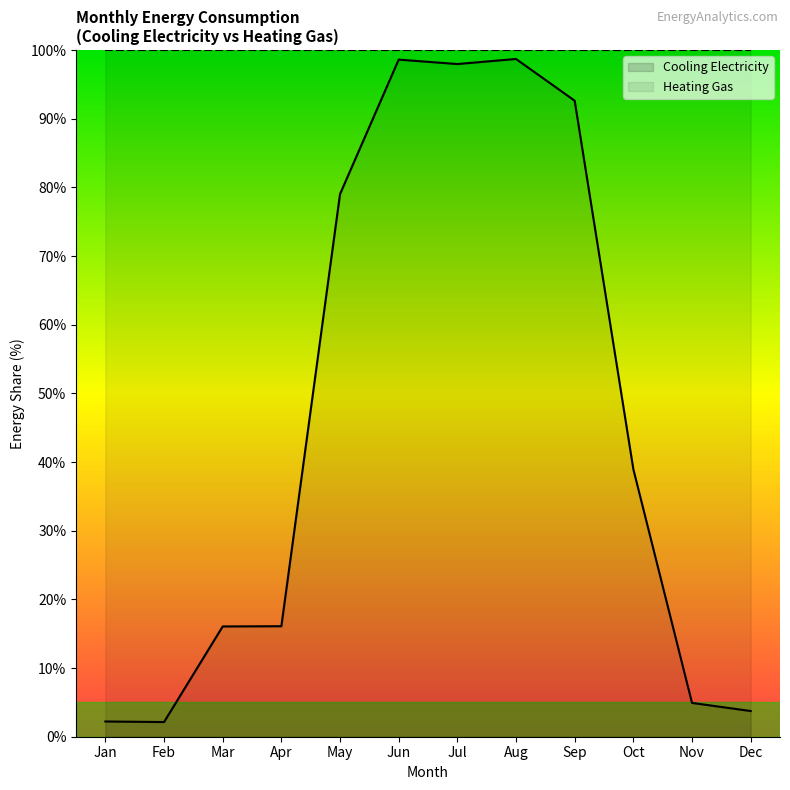

How many data points are above 38?

6